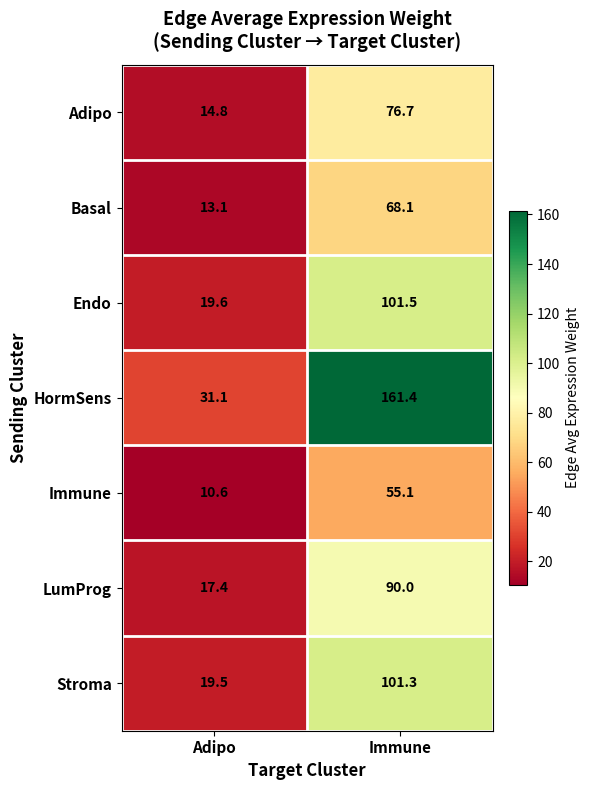

Which series changed the most between Adipo and Immune?

HormSens